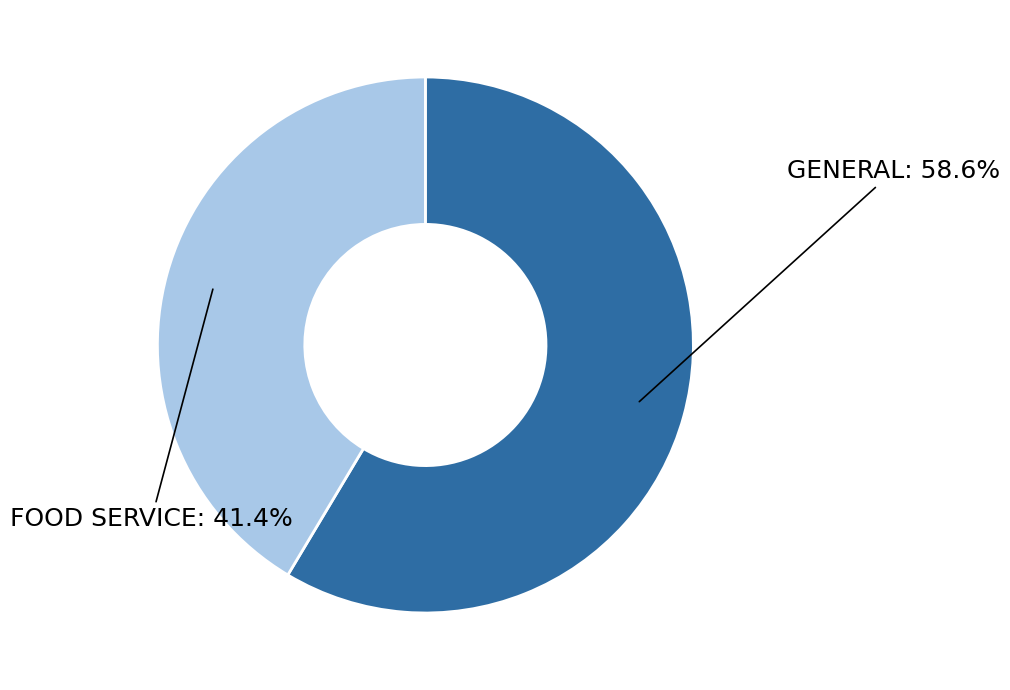

Is there any slice that represents more than half of the pie?

Yes